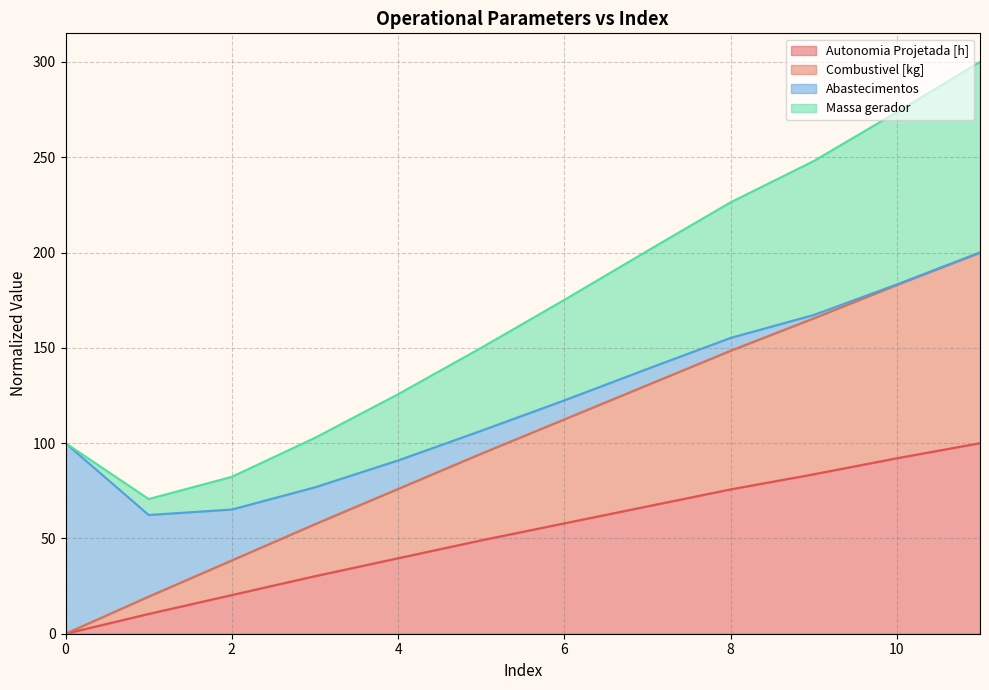

True or false: Autonomia Projetada [h] and Combustivel [kg] cross at least once.

False